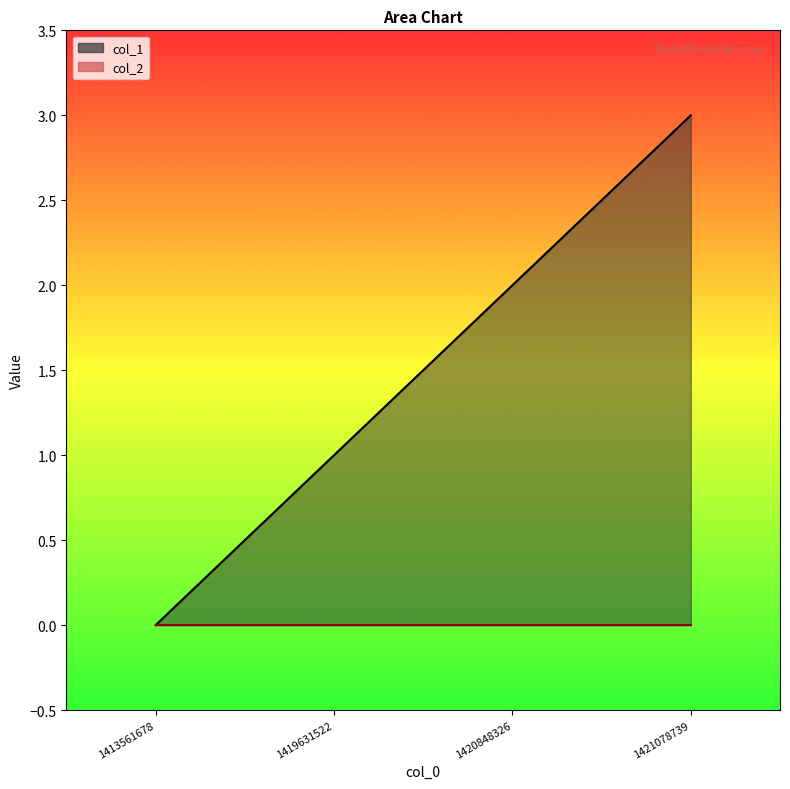

The value at 1420848326 is 2. True or false?

True